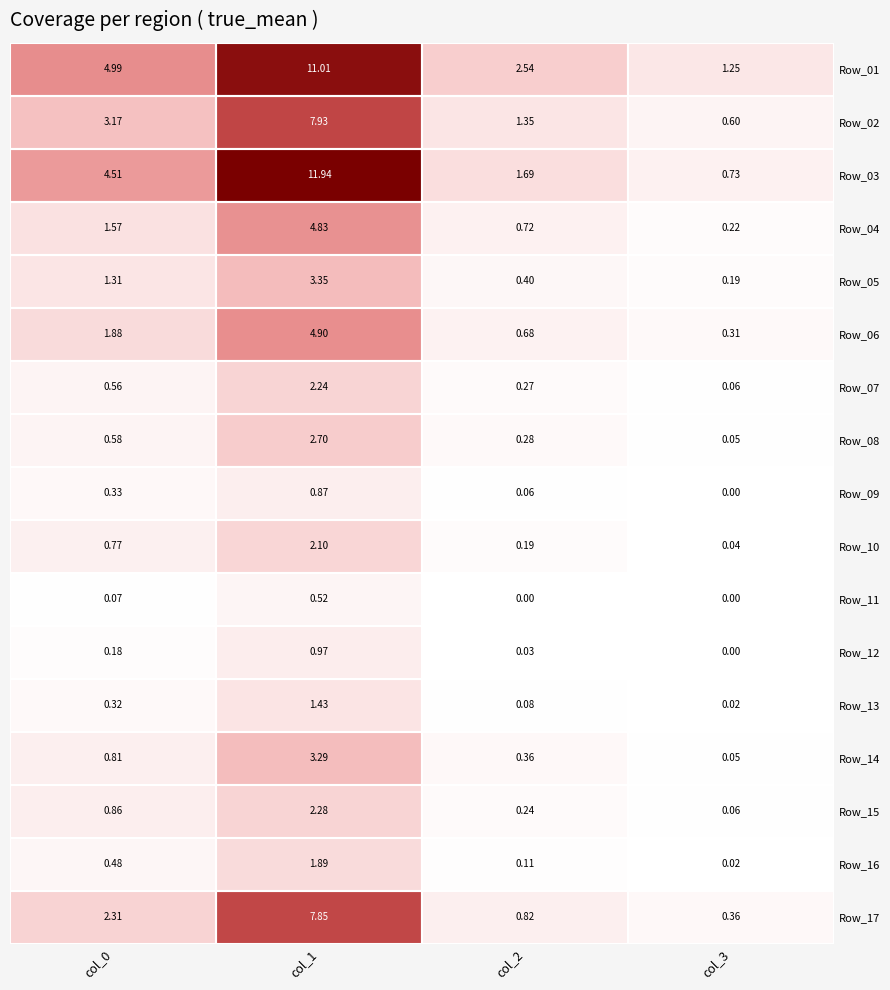

Count the number of categories in the chart.

4